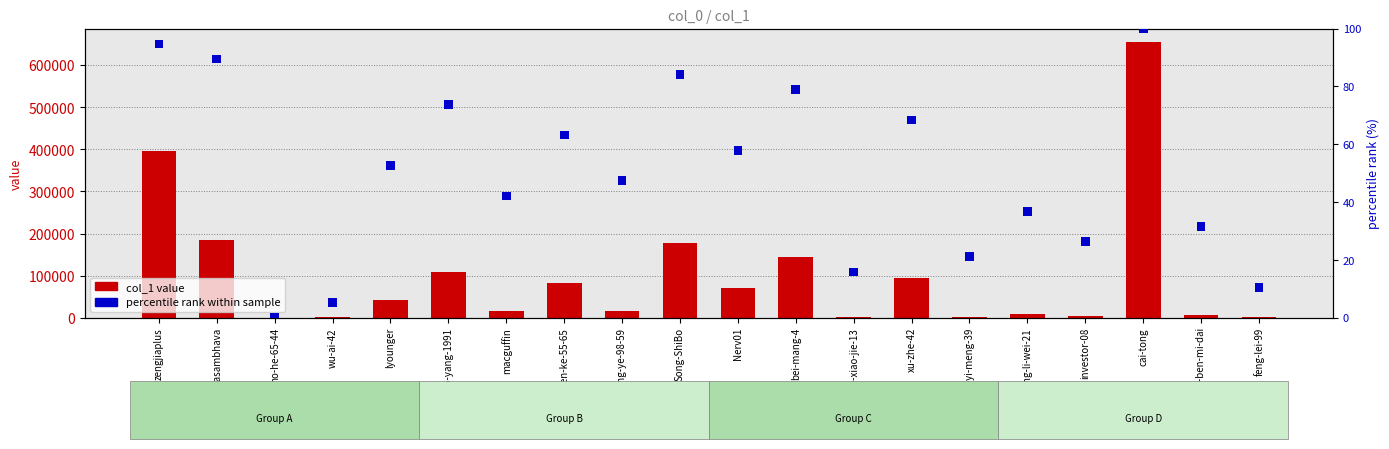

Reading left to right, transcribe all the data shown in this chart.

col_1 value: zengjiaplus=396436	Padmasambhava=183692	mo-he-65-44=81	wu-ai-42=508	lyounger=41218	zhao-hao-yang-1991=109083	macguffin=14960	chen-ke-55-65=81790	wang-ye-98-59=15692	Song-ShiBo=177036	Nerv01=70709	bei-mang-4=143216	le-xiao-jie-13=989	xu-zhe-42=95073	wang-yi-meng-39=2660	zhang-li-wei-21=7955	investor-08=4969	cai-tong=654338	jia-ben-mi-dai=5520	feng-lei-99=955
percentile rank within sample: zengjiaplus=3	Padmasambhava=3	mo-he-65-44=3	wu-ai-42=3	lyounger=3	zhao-hao-yang-1991=3	macguffin=3	chen-ke-55-65=3	wang-ye-98-59=3	Song-ShiBo=3	Nerv01=3	bei-mang-4=3	le-xiao-jie-13=3	xu-zhe-42=3	wang-yi-meng-39=3	zhang-li-wei-21=3	investor-08=3	cai-tong=3	jia-ben-mi-dai=3	feng-lei-99=3